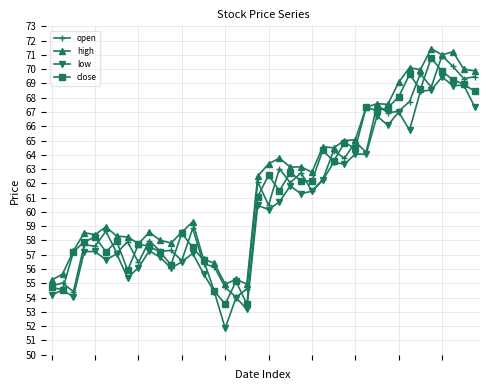

Does the chart have visible grid lines?

Yes